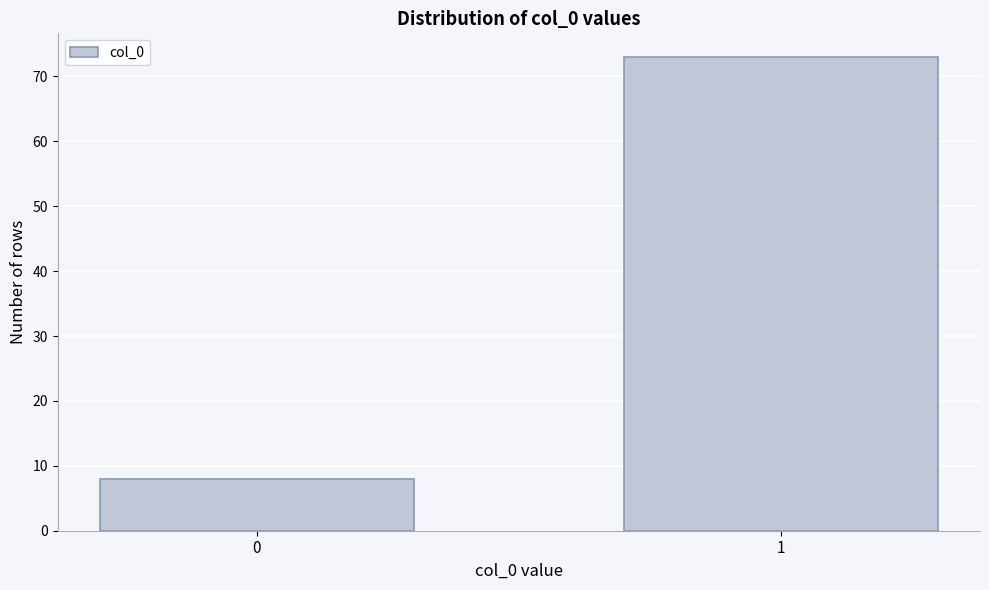

Reading left to right, list all the values displayed in this chart.

0=8	1=73